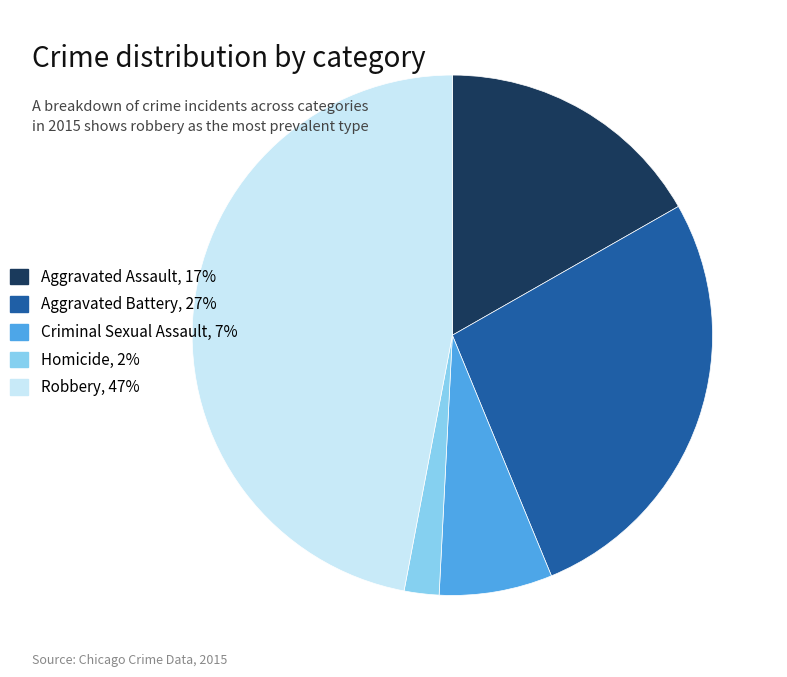

The Criminal Sexual Assault slice represents 7% of the pie. True or false?

True